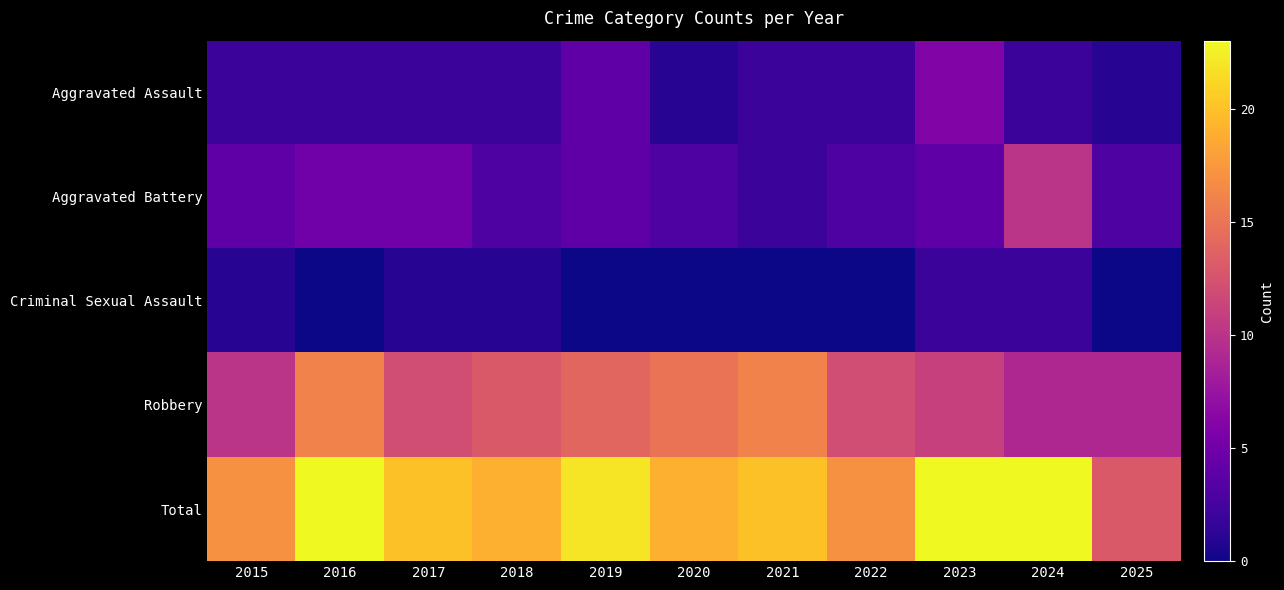

Reading right to left, list all the values displayed in this chart.

Aggravated Assault: 2025=1	2024=2	2023=6	2022=2	2021=2	2020=1	2019=4	2018=2	2017=2	2016=2	2015=2
Aggravated Battery: 2025=3	2024=10	2023=4	2022=3	2021=2	2020=3	2019=4	2018=3	2017=5	2016=5	2015=4
Criminal Sexual Assault: 2025=0	2024=2	2023=2	2022=0	2021=0	2020=0	2019=0	2018=1	2017=1	2016=0	2015=1
Robbery: 2025=9	2024=9	2023=11	2022=12	2021=16	2020=15	2019=14	2018=13	2017=12	2016=16	2015=10
Total: 2025=13	2024=23	2023=23	2022=17	2021=20	2020=19	2019=22	2018=19	2017=20	2016=23	2015=17